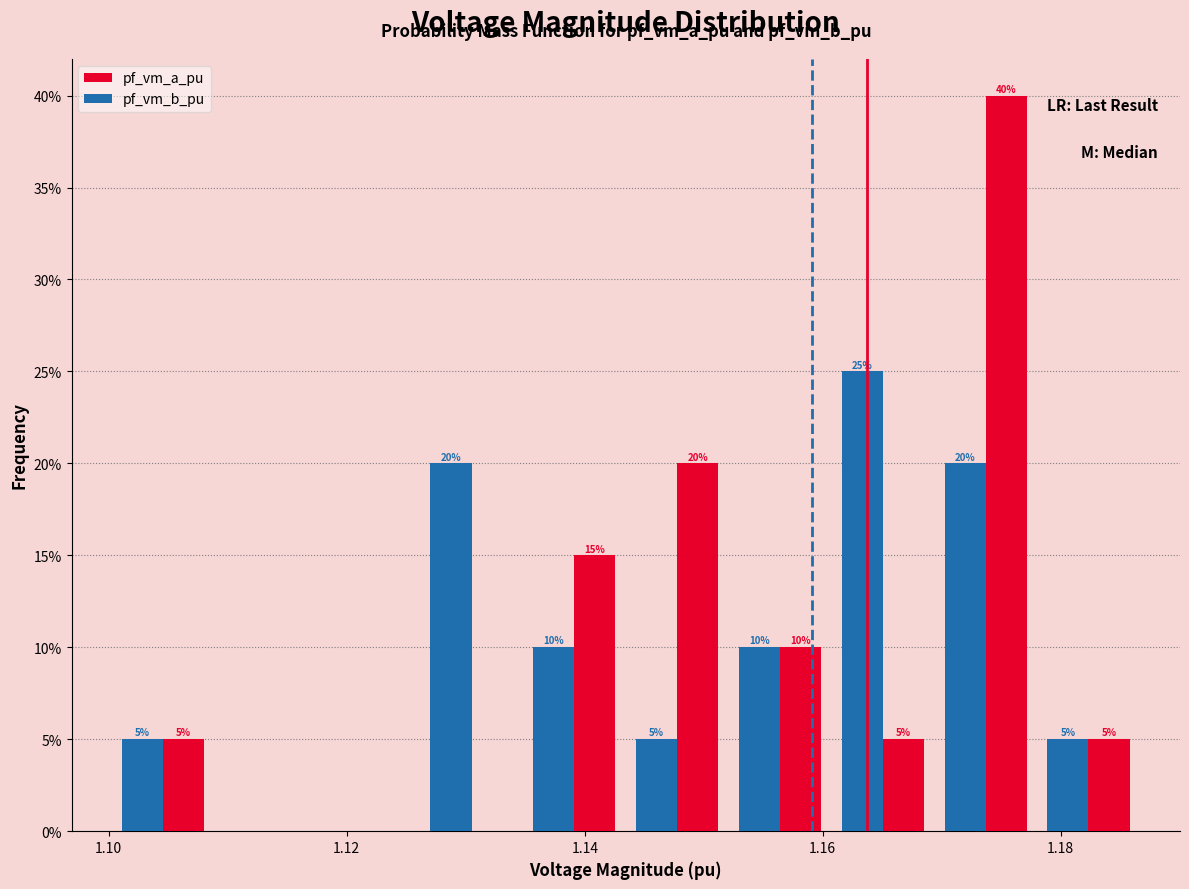

In the pf_vm_b_pu series, which range on the x-axis has the tallest bar?

1.160 to 1.170